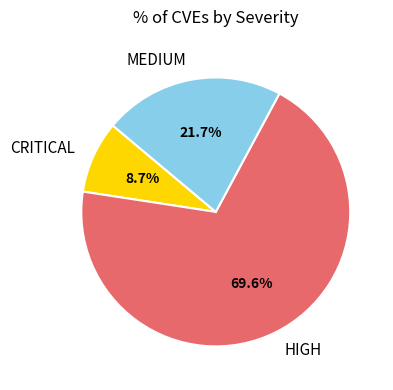

How many slices are in this pie chart?

3